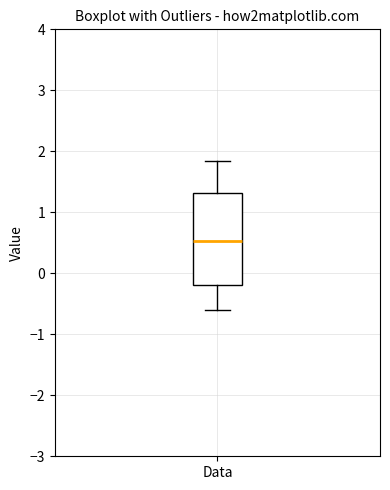

Where is the lower edge of the box for Data on the y-axis? The values are not printed on the chart, so give them approximately, as read against the axis.

-0.2